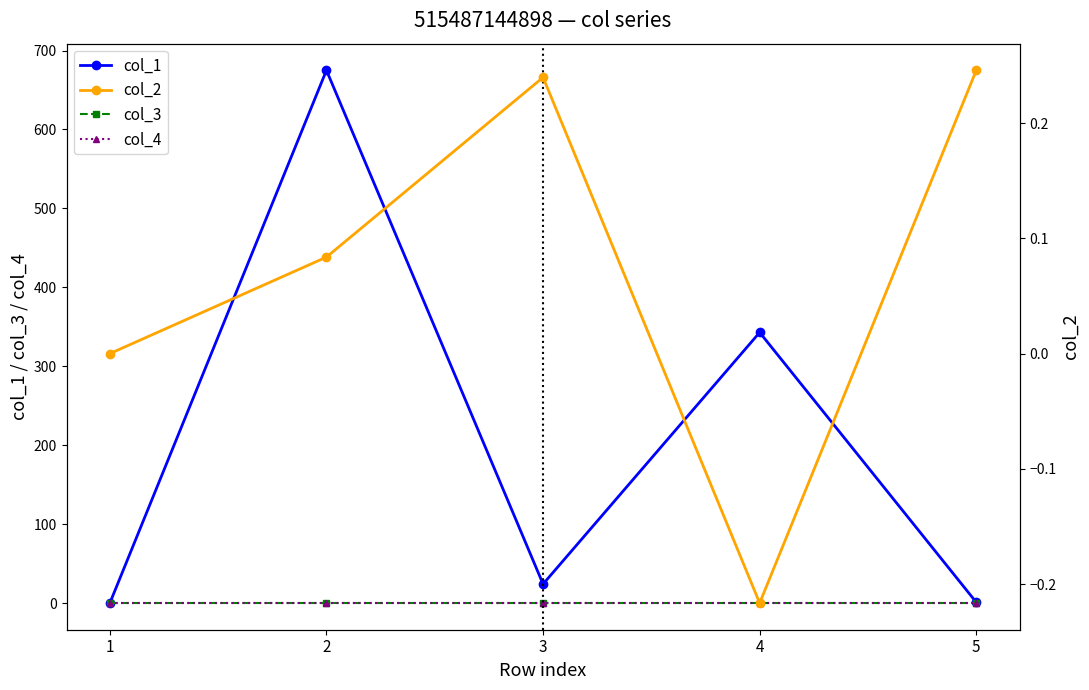

Where do col_2 and col_4 first cross each other?

3 and 4